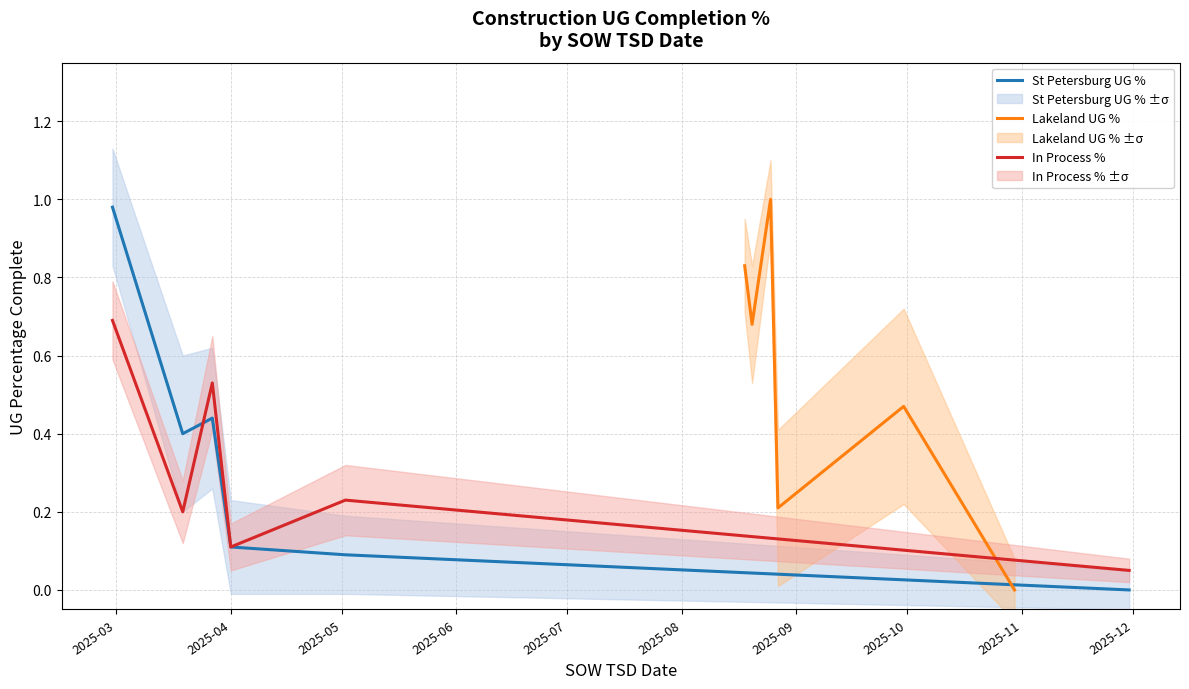

How many lines are shown in the chart?

3